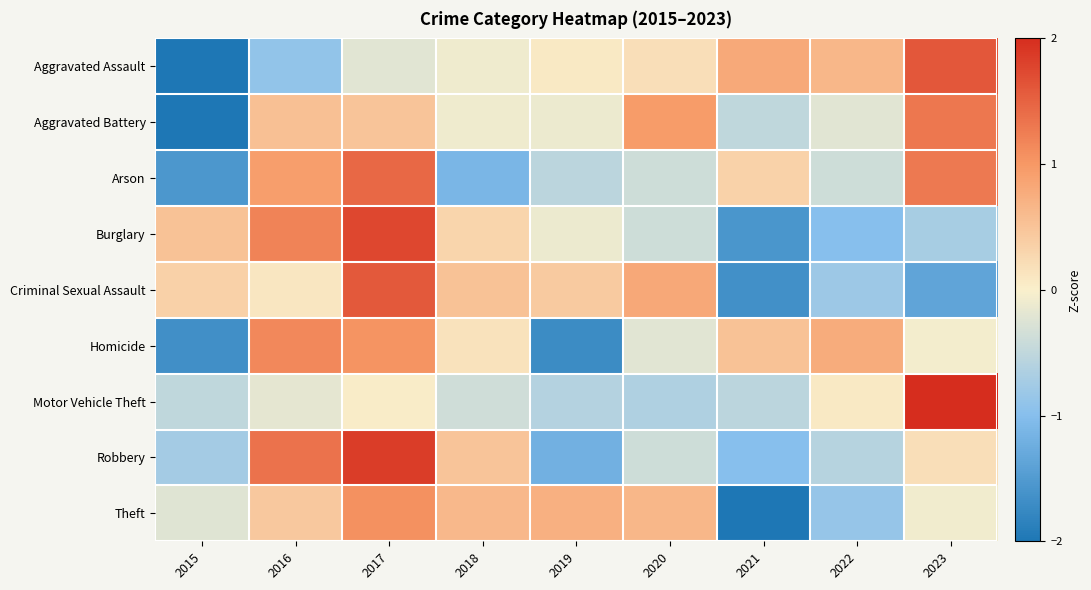

What is the total value across all series at 2018?

0.5